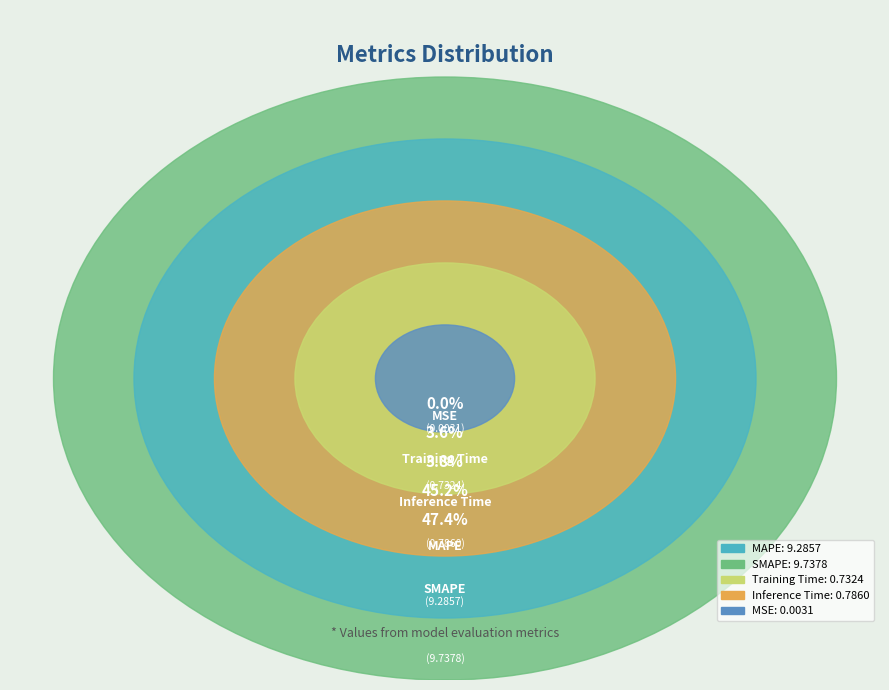

What percentage do MAPE and SMAPE together represent?

92.6%